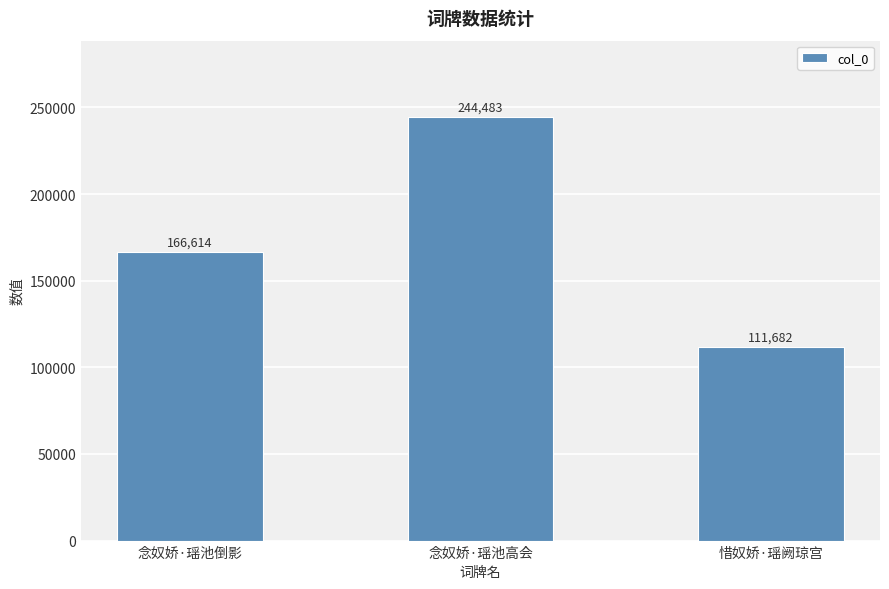

What is the sum of all values?

522779